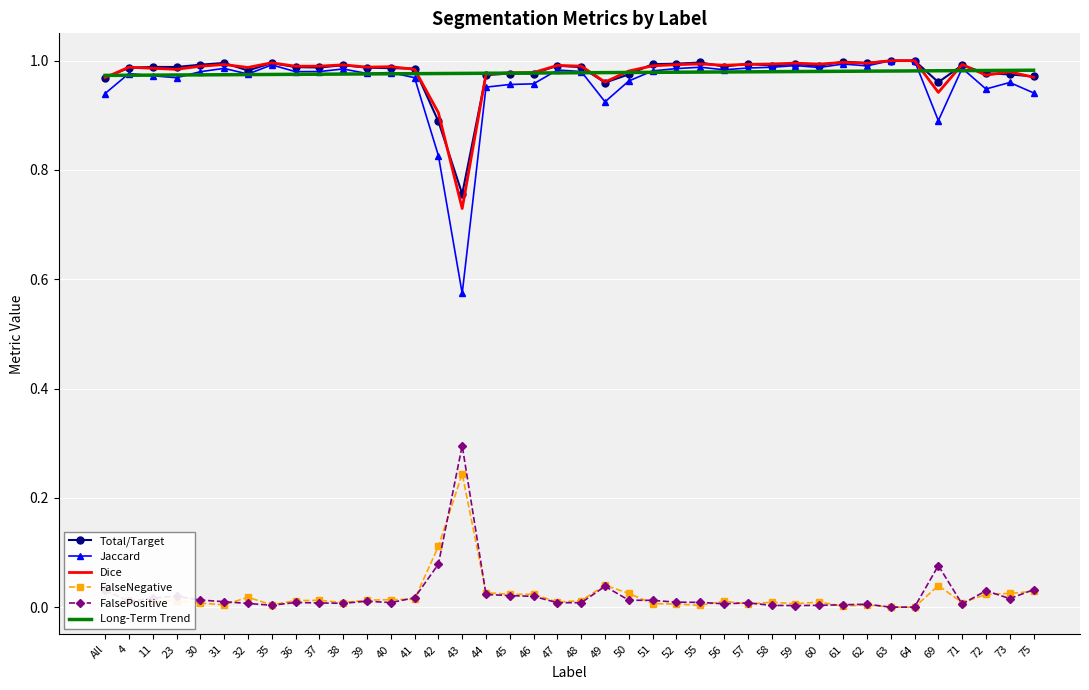

The value of Dice at 4 is 1.6. True or false?

False